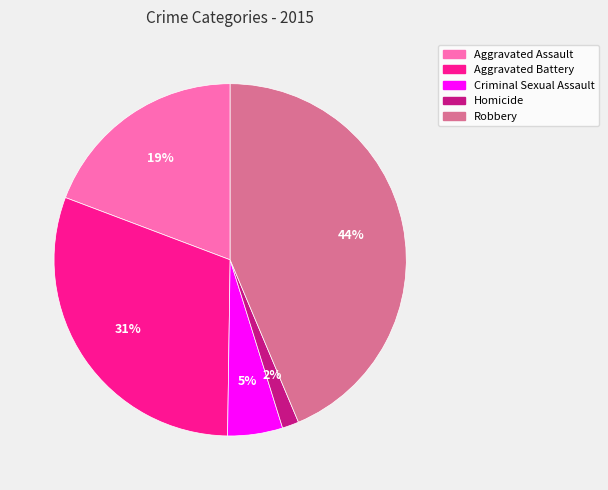

Which slice is the smallest?

Homicide